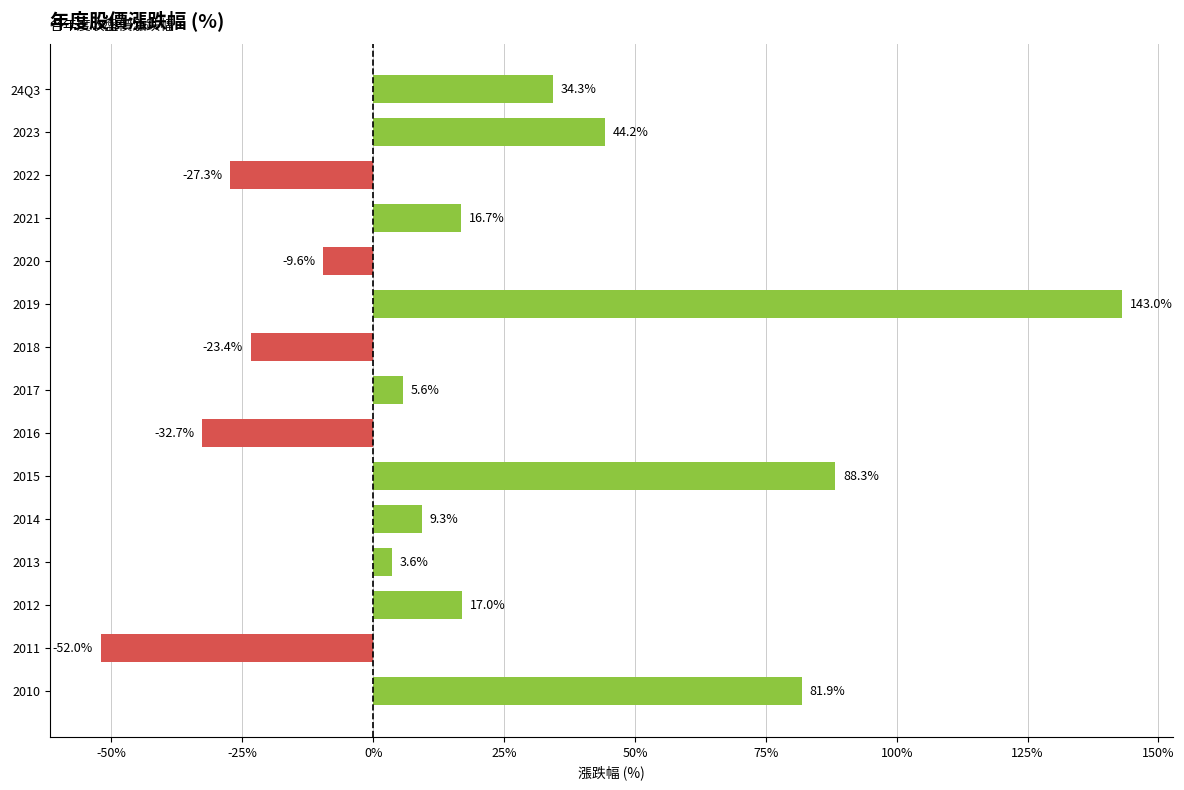

What value does the data have at 2012?

17.0